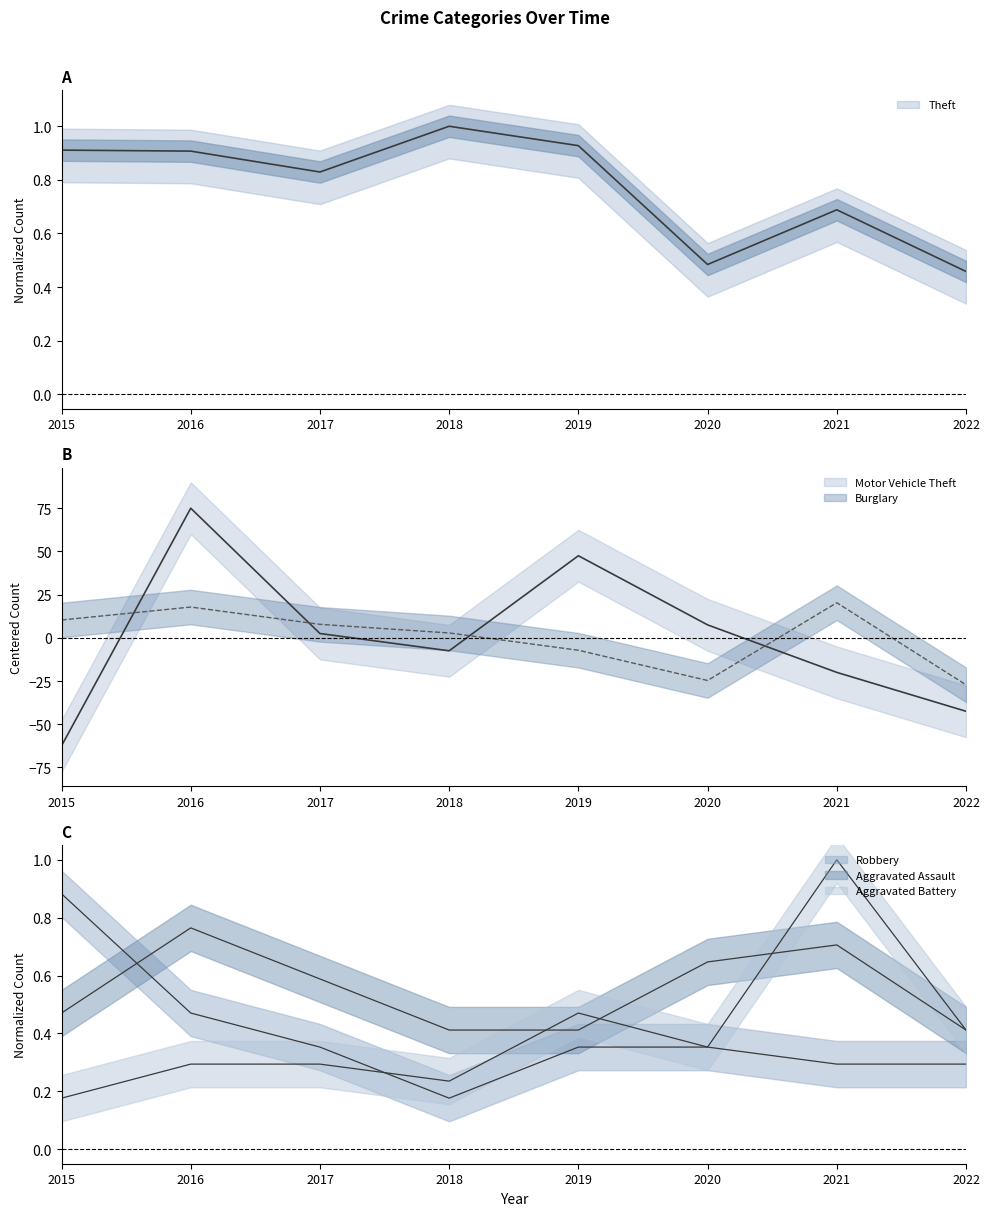

How many times do Motor Vehicle Theft and Aggravated Battery cross each other?

4